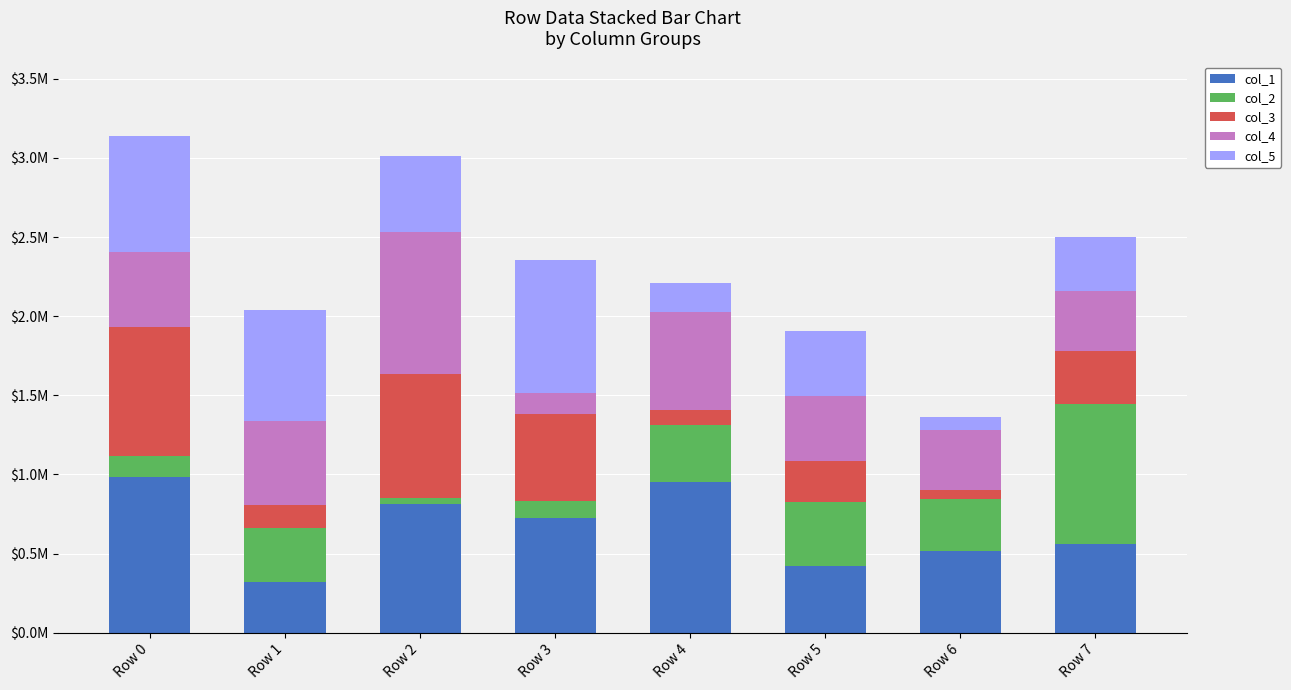

What is the maximum value for col_1?

981650